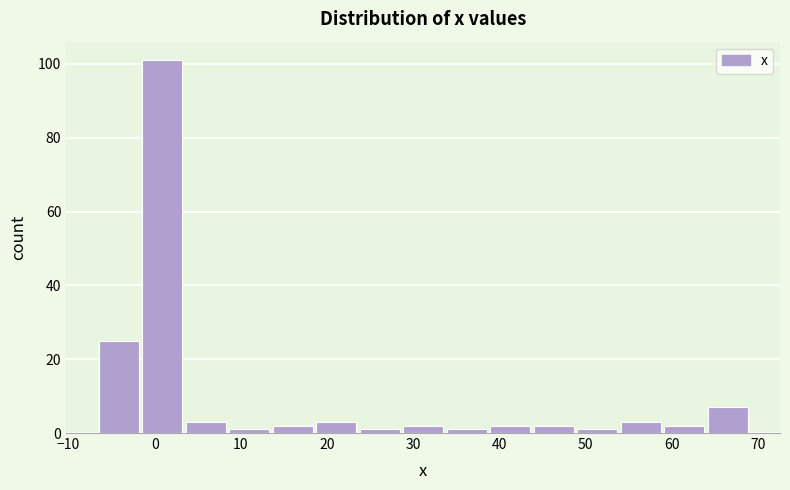

Reading left to right, list every bar in this chart as the range it spans on the x-axis followed by its height. Neither the bar edges nor the heights are printed on the chart, so give them approximately, as read against the axes.

-6 to -1: 26
-1 to 4: 102
4 to 9: 4
9 to 14: under 2
14 to 19: 2
19 to 24: 4
24 to 29: under 2
29 to 34: 2
34 to 39: under 2
39 to 44: 2
44 to 49: 2
49 to 54: under 2
54 to 59: 4
59 to 64: 2
64 to 69: 8